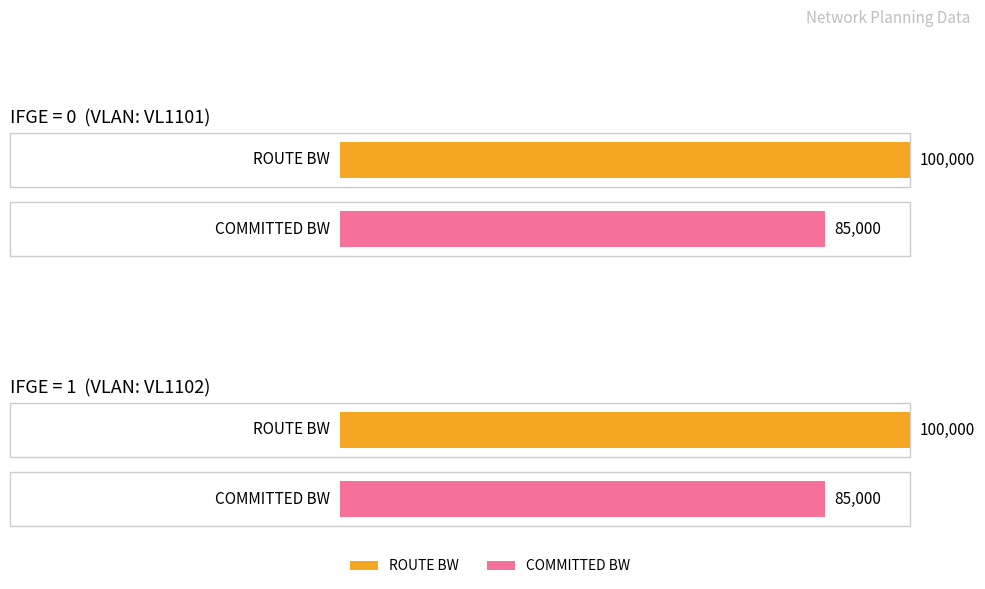

True or false: COMMITTED BW has a value of 125477 at 3.

False